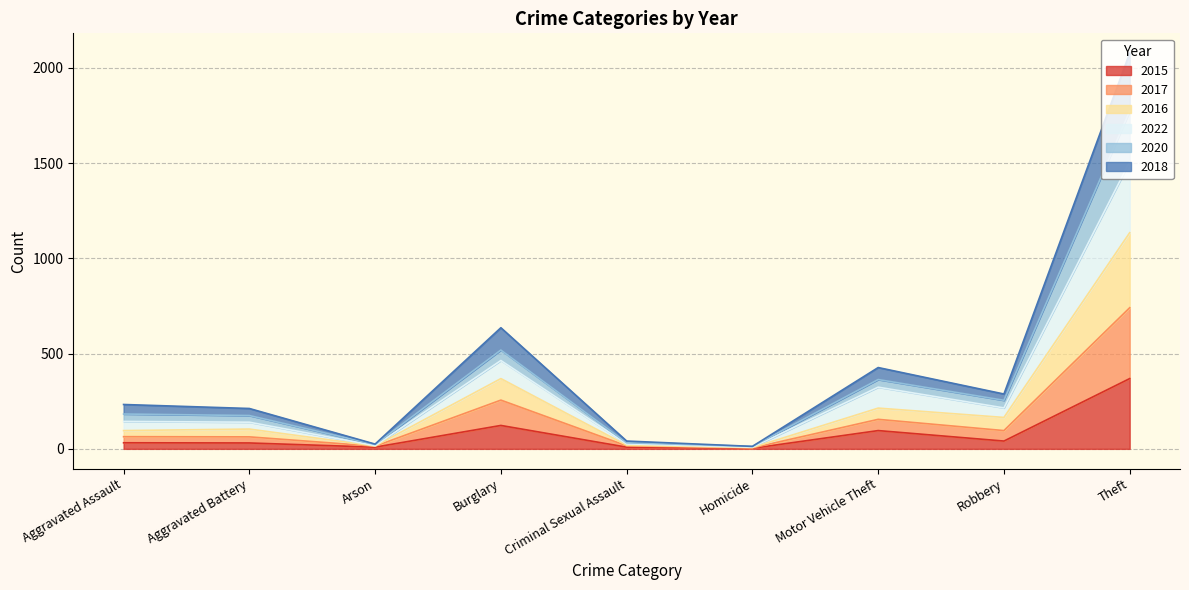

At which label does 2022 reach its peak?

Theft